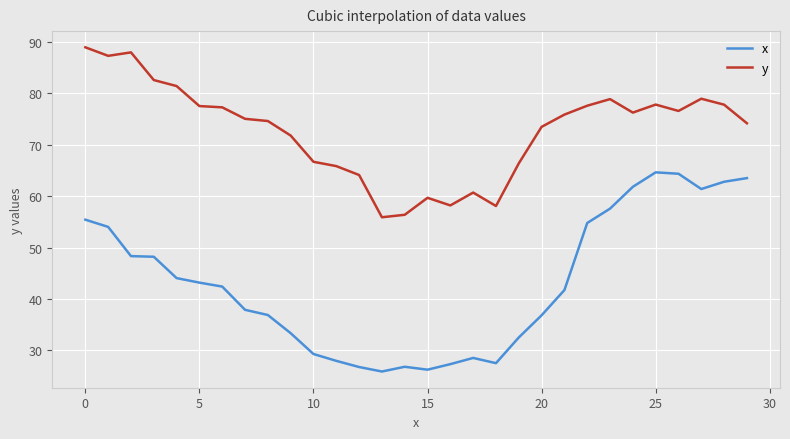

Which series has the largest total across all categories?

y